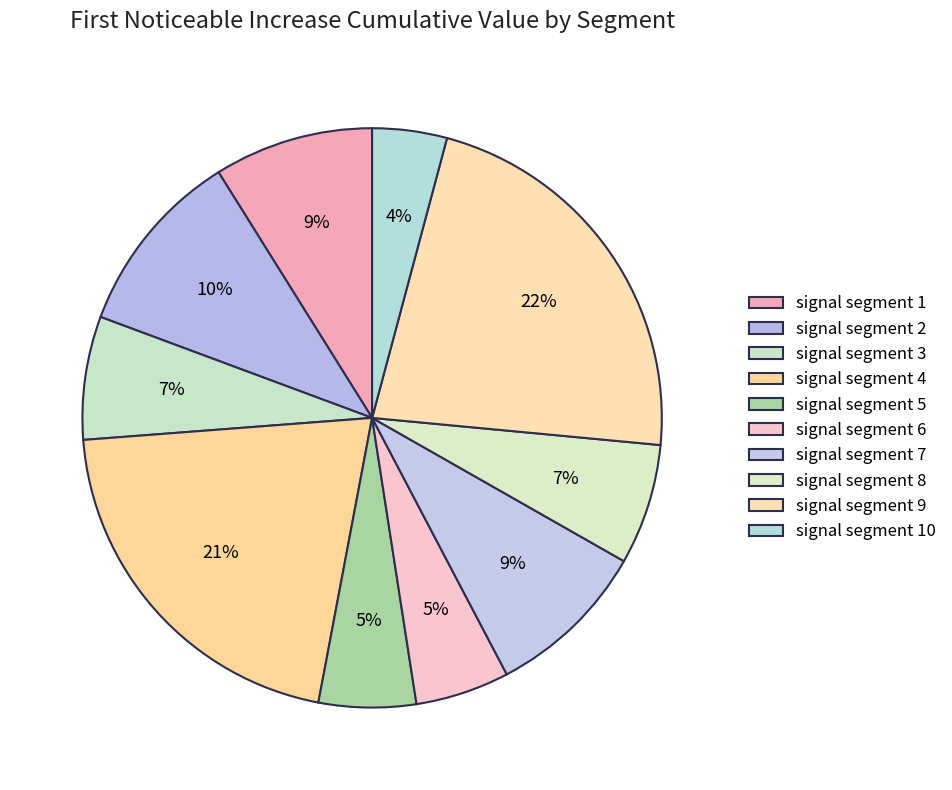

How many segments does this pie chart have?

10